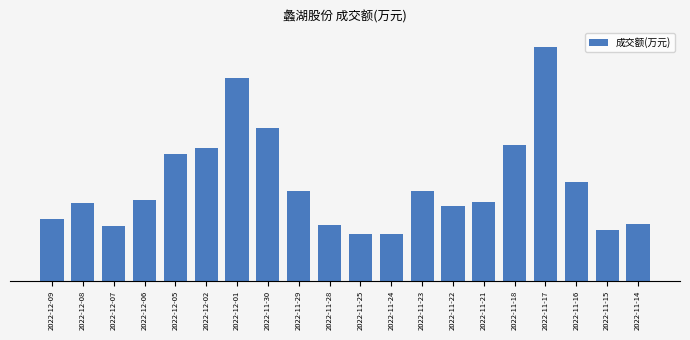

What is the label of the 3rd bar from the right?

2022-11-16